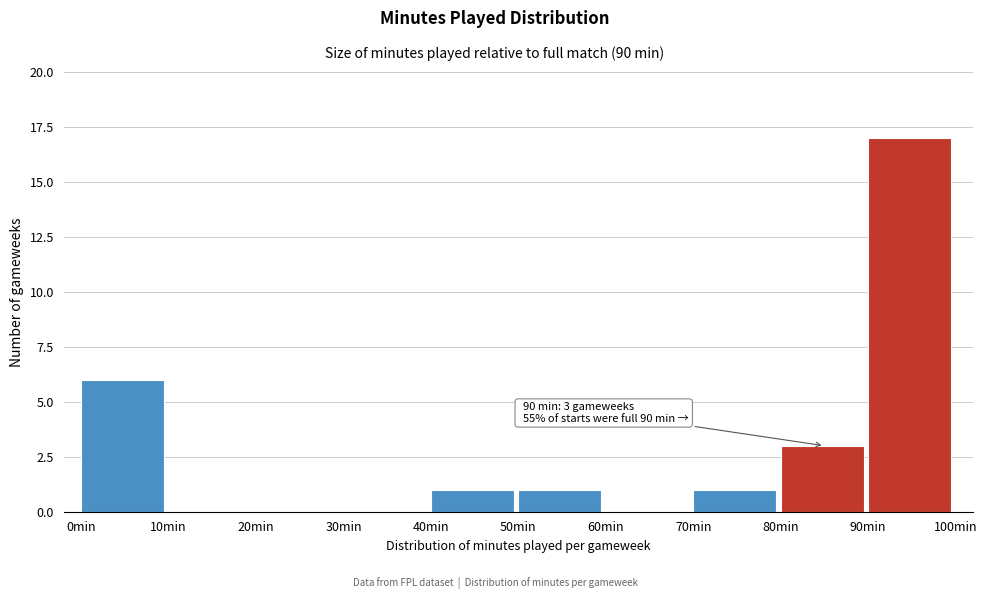

Which range on the x-axis has the tallest bar?

90 to 100